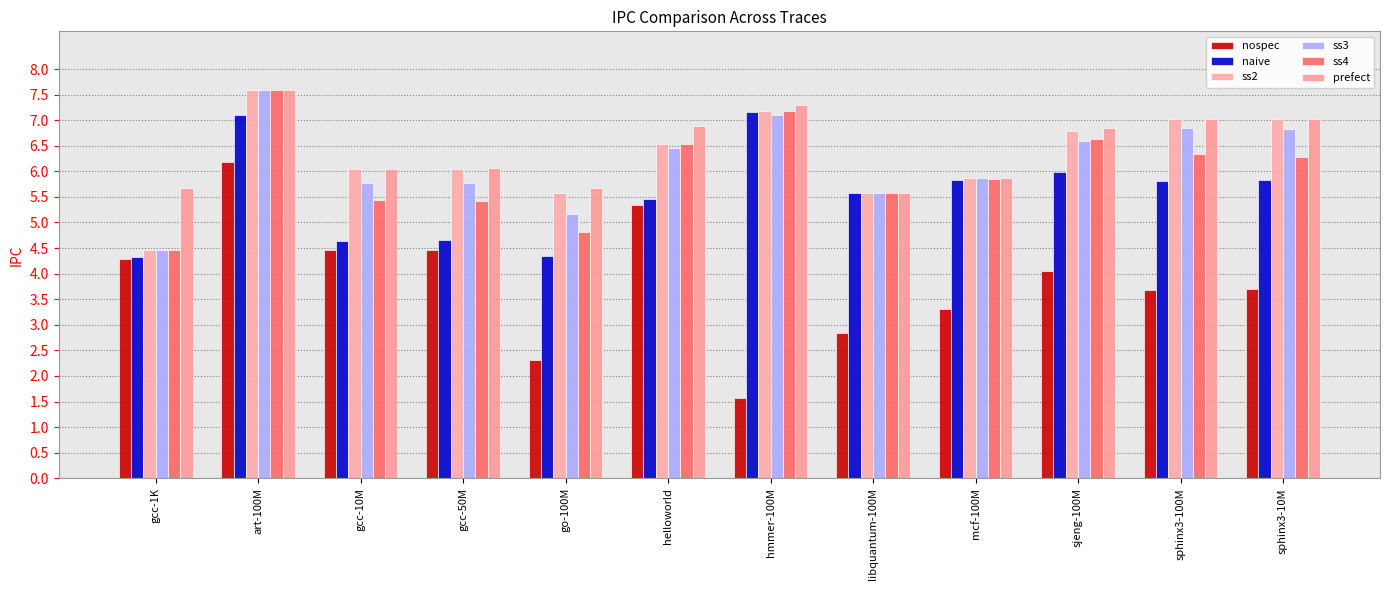

Reading left to right, list all the values displayed in this chart.

nospec: 4.3	6.2	4.5	4.5	2.3	5.3	1.6	2.8	3.3	4.1	3.7	3.7
naive: 4.3	7.1	4.6	4.6	4.3	5.5	7.2	5.6	5.8	6.0	5.8	5.8
ss2: 4.5	7.6	6.0	6.1	5.6	6.5	7.2	5.6	5.9	6.8	7.0	7.0
ss3: 4.5	7.6	5.8	5.8	5.2	6.5	7.1	5.6	5.9	6.6	6.9	6.8
ss4: 4.5	7.6	5.4	5.4	4.8	6.5	7.2	5.6	5.9	6.6	6.3	6.3
prefect: 5.7	7.6	6.0	6.1	5.7	6.9	7.3	5.6	5.9	6.9	7.0	7.0